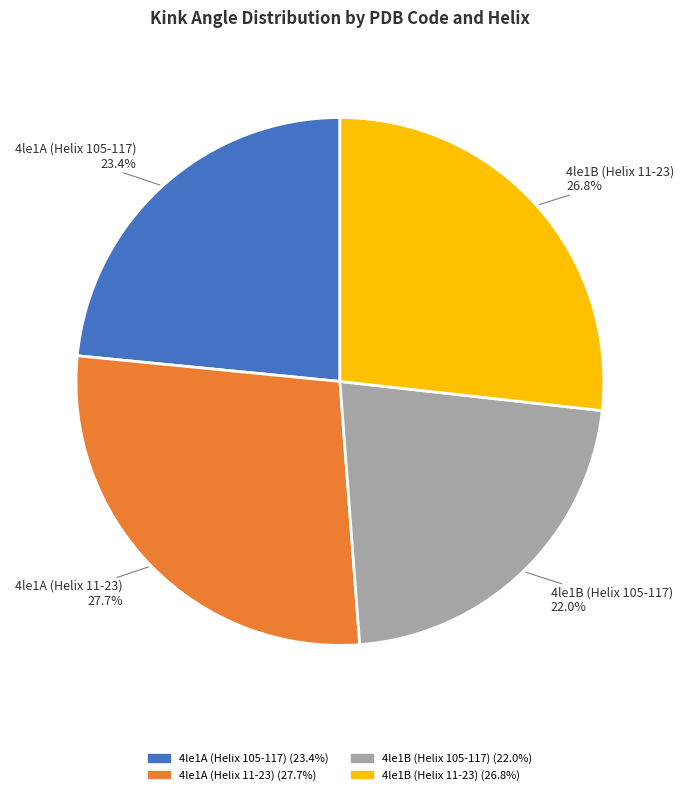

Which slice is the largest?

4le1A (Helix 11-23)